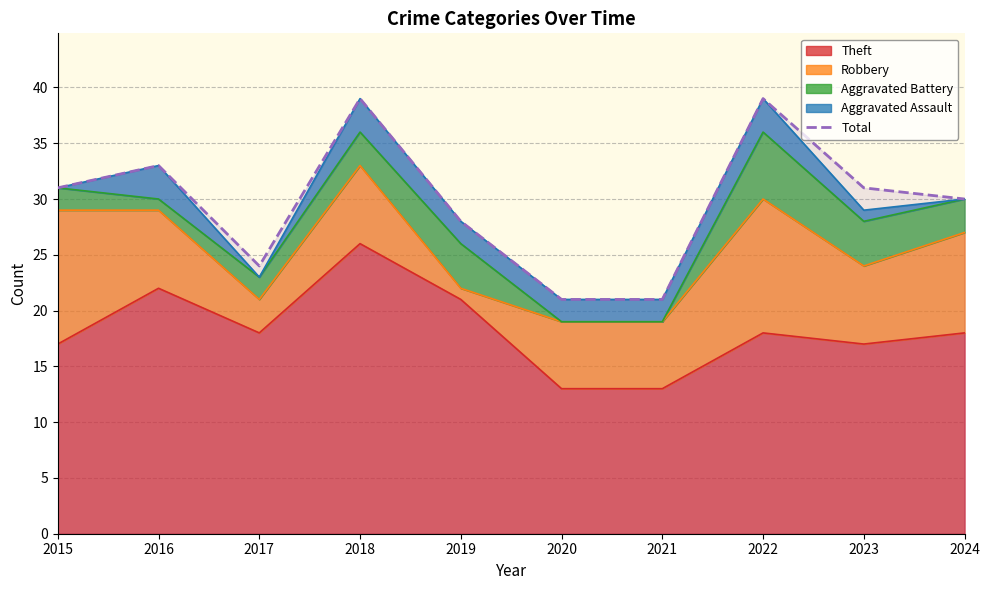

Where is the data nearest to the value 30?

2024